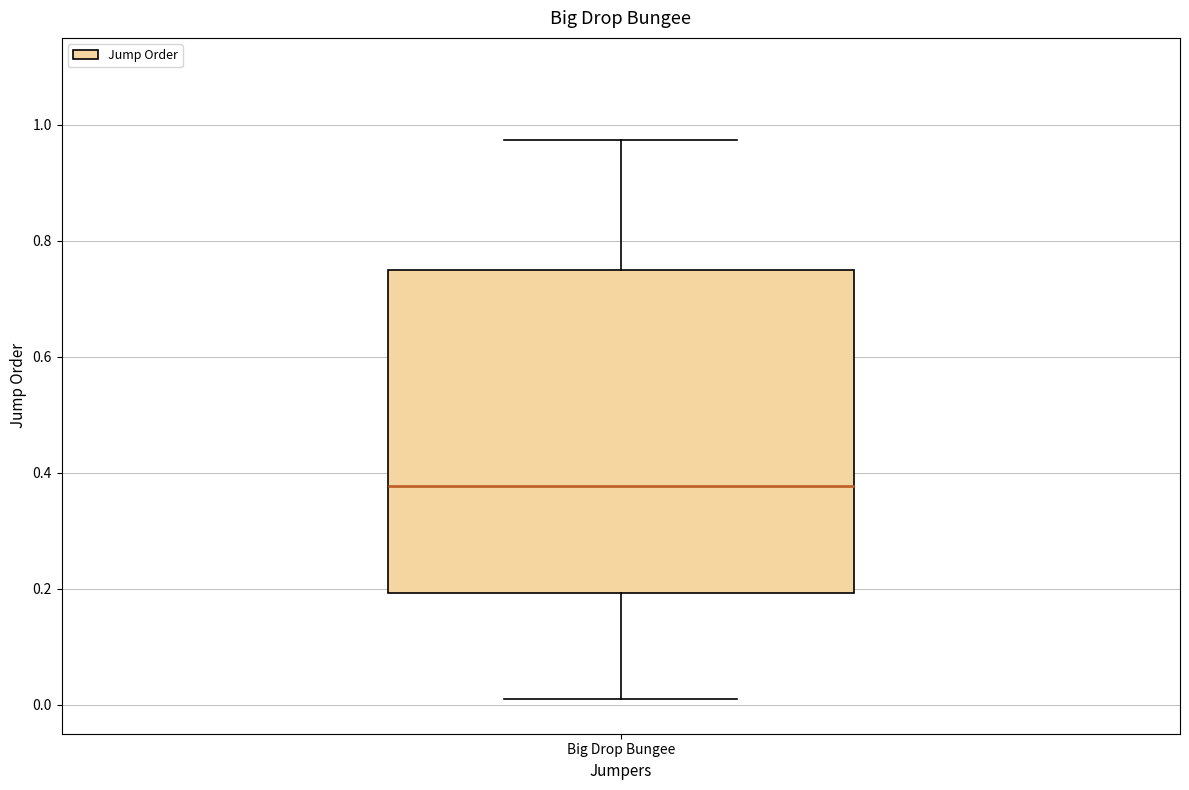

Transcribe this box plot: give where the median line is, the range the box spans, and where the two whiskers end, as read against the y-axis. The values are not printed on the chart, so give them approximately, as read against the axis.

median 0.38, box 0.20 to 0.74, whiskers 0.02 to 0.98